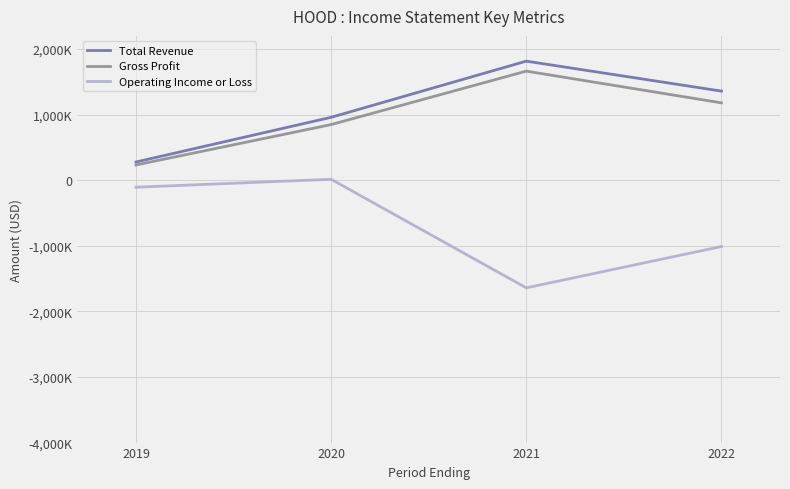

What are all the series names shown in the legend?

Total Revenue, Gross Profit, Operating Income or Loss